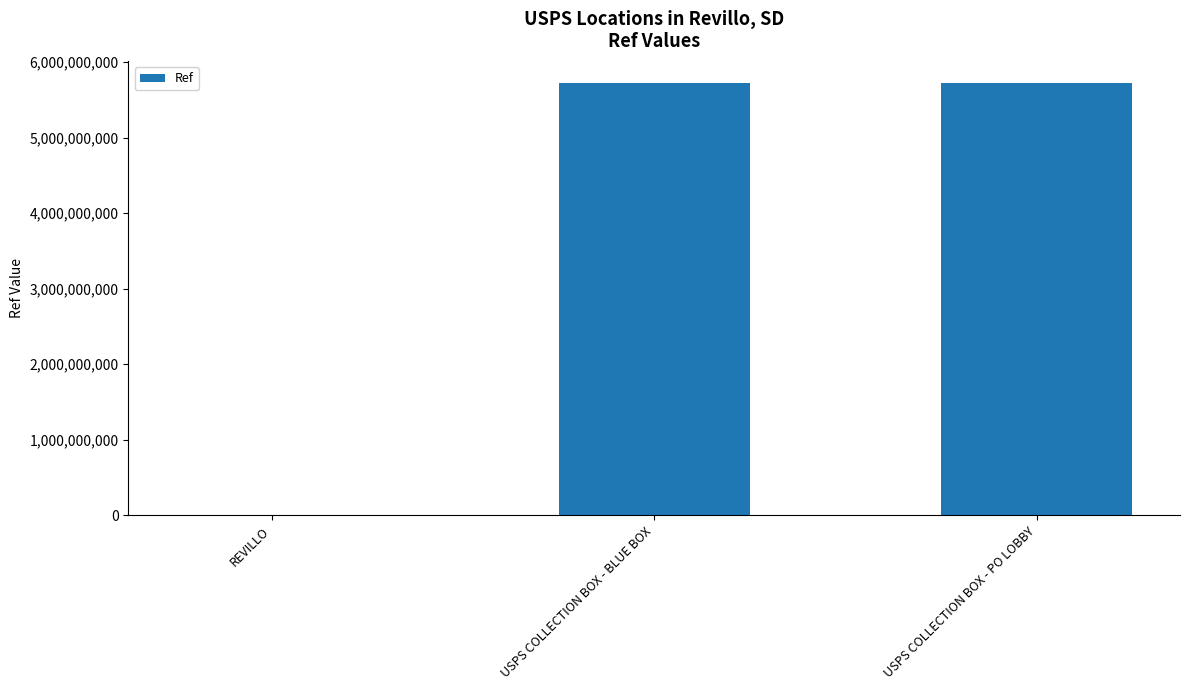

True or false: the data shows 9577092228 at USPS COLLECTION BOX - PO LOBBY.

False